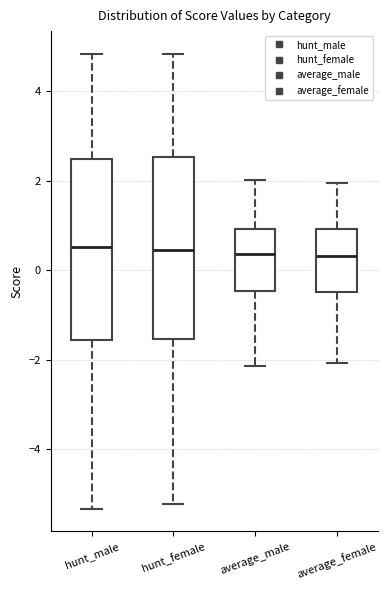

Reading left to right, read every box against the y-axis: the position of its median line, the range the box covers, and the ends of its whiskers. The values are not printed on the chart, so give them approximately, as read against the axis.

hunt_male: median 0.6, box -1.6 to 2.4, whiskers -5.4 to 4.8
hunt_female: median 0.4, box -1.6 to 2.6, whiskers -5.2 to 4.8
average_male: median 0.4, box -0.4 to 1.0, whiskers -2.2 to 2.0
average_female: median 0.4, box -0.4 to 1.0, whiskers -2.0 to 2.0